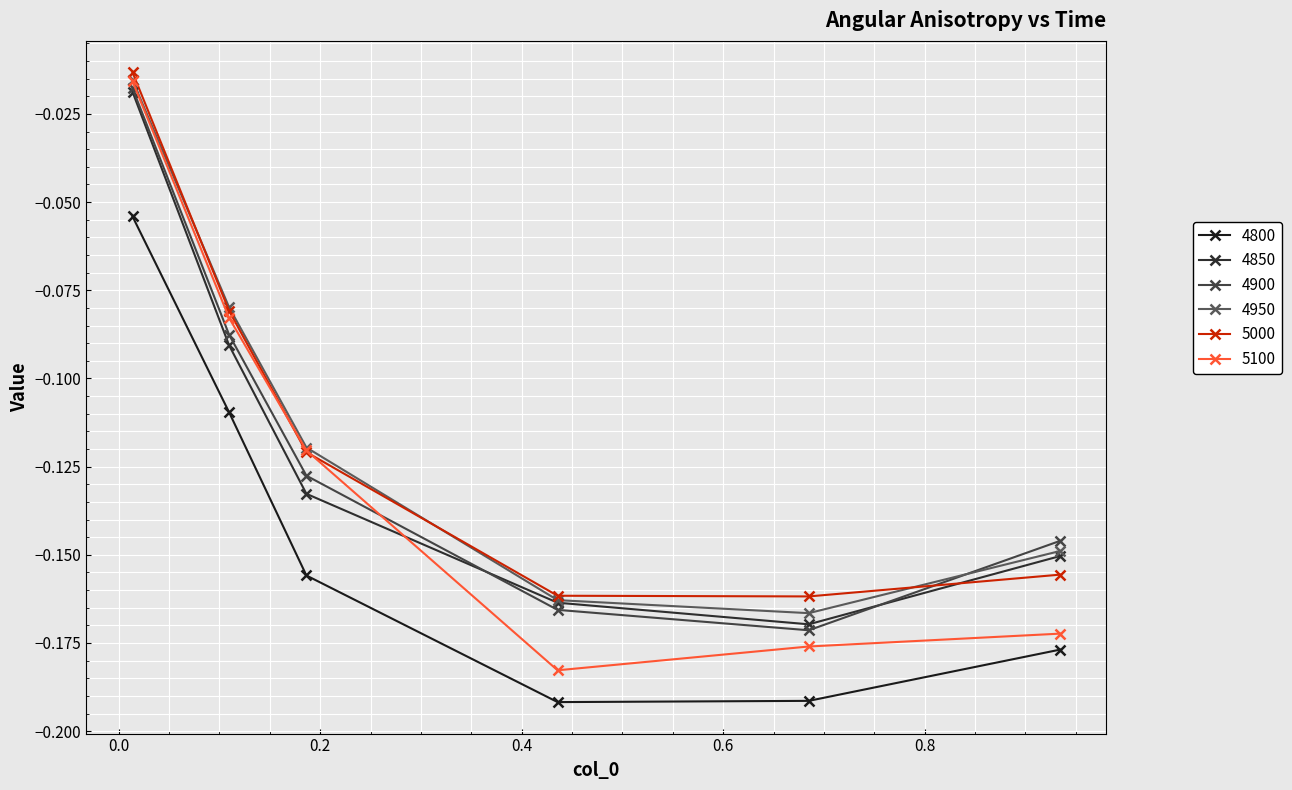

How many lines are shown in the chart?

6